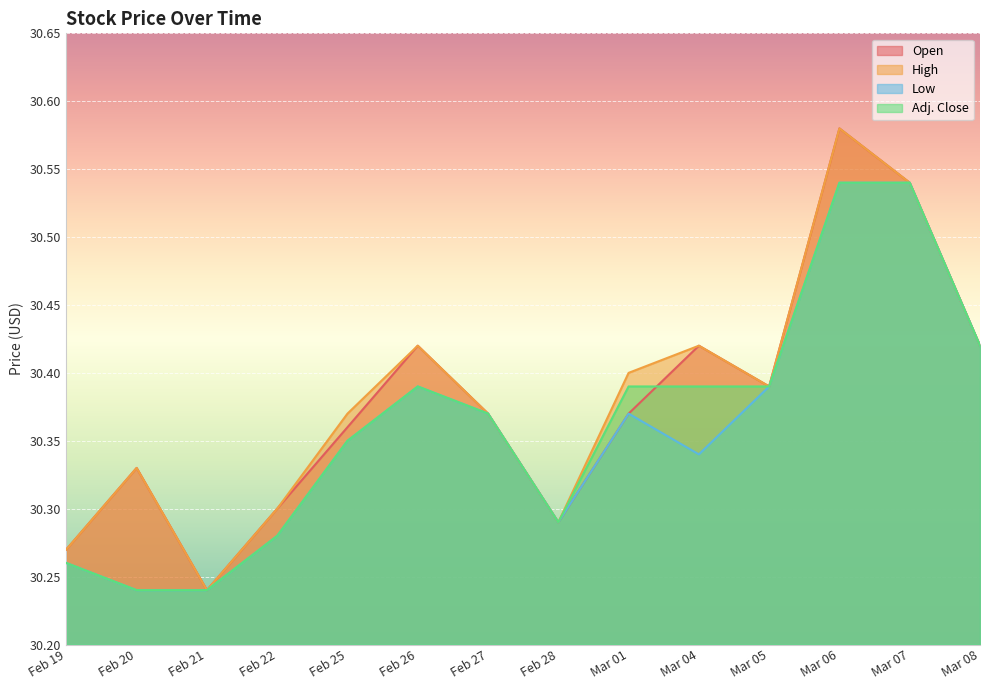

Is the value of High at Mar 05 greater than the value of Low at Feb 26?

No